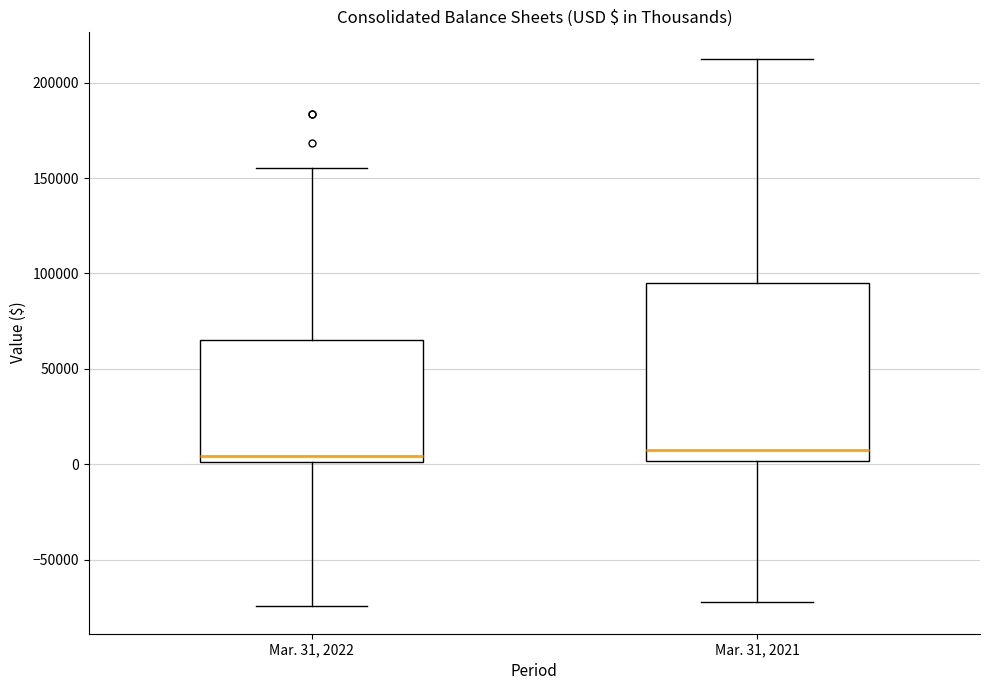

Reading left to right, transcribe this box plot: for each box, give where its median line is, the range the box spans, and where its two whiskers end, as read against the y-axis. The values are not printed on the chart, so give them approximately, as read against the axis.

Mar. 31, 2022: median 5000, box 0 to 65000, whiskers -75000 to 155000
Mar. 31, 2021: median 10000, box 0 to 95000, whiskers -70000 to 210000